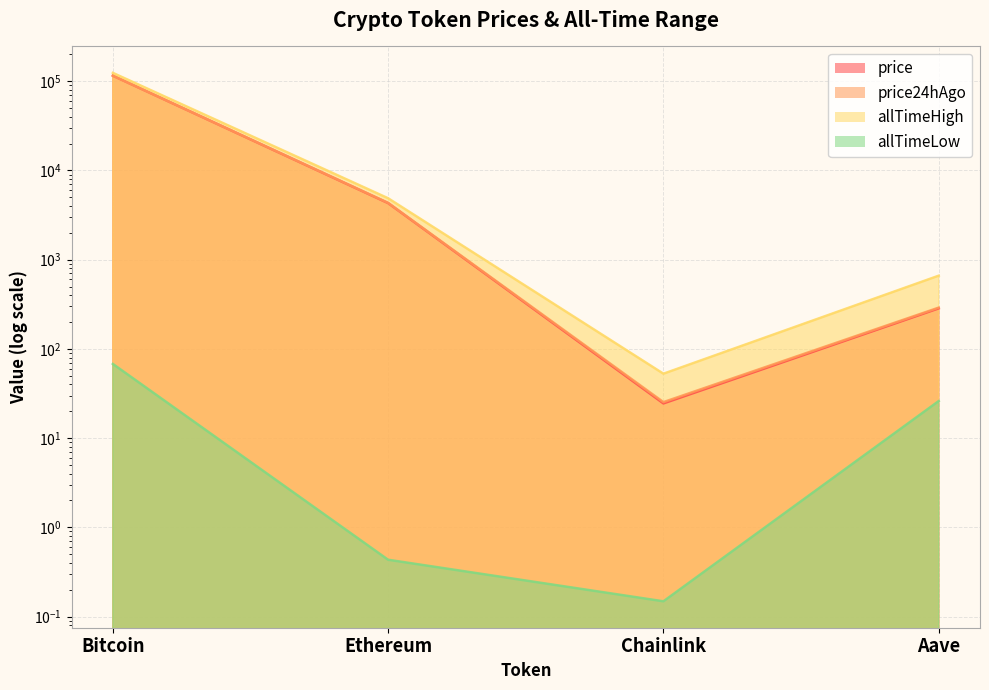

What position from the right is Ethereum?

3